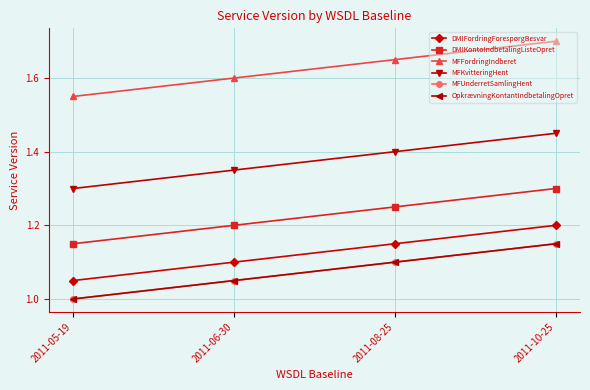

True or false: DMIFordringForespørgBesvar and MFUnderretSamlingHent cross at least once.

False